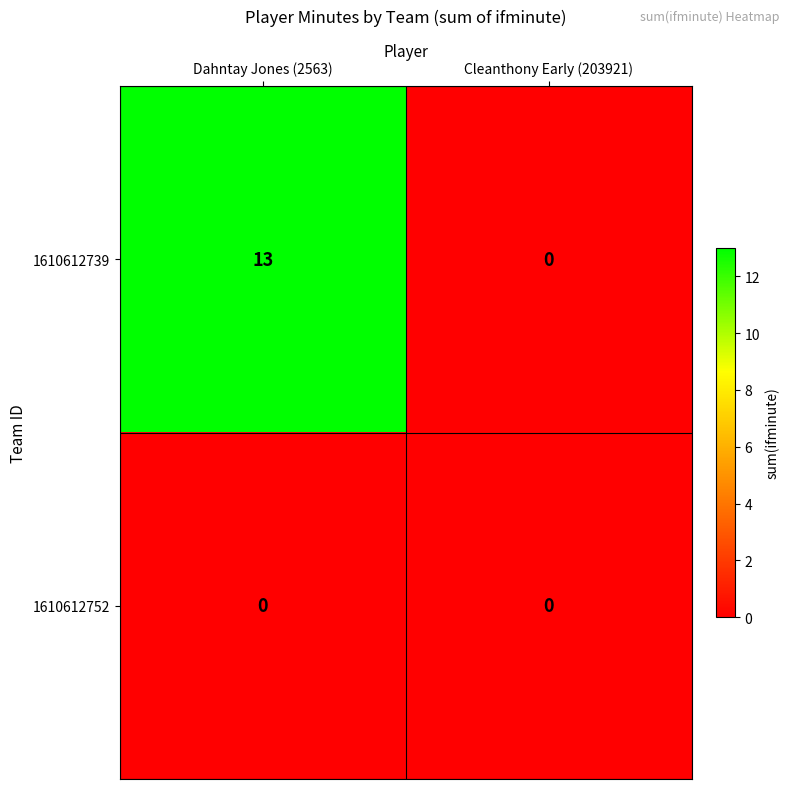

The value of 1610612739 at Dahntay Jones (2563) is 22. True or false?

False